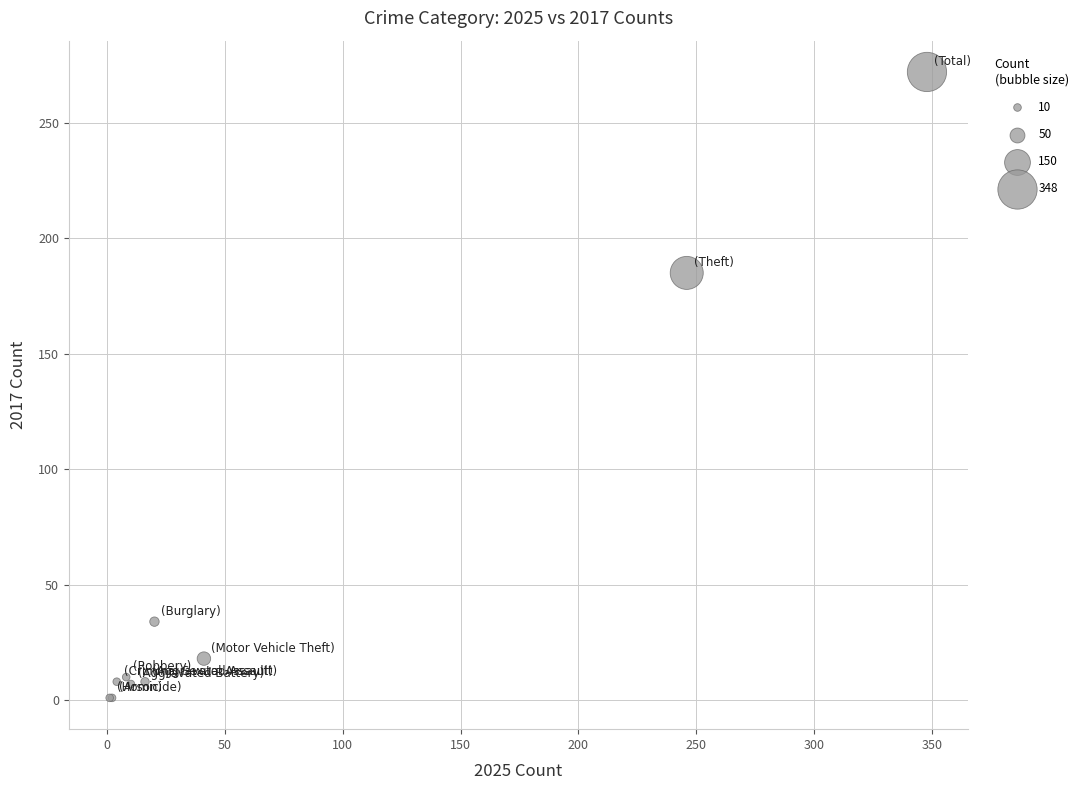

What Y value in the scatter plot is closest to 136?

185